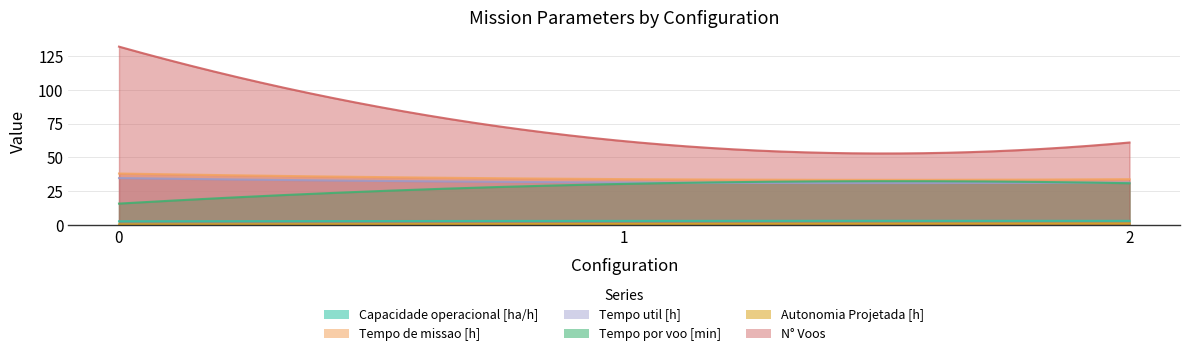

What are all the series names shown in the legend?

Capacidade operacional [ha/h], Tempo de missao [h], Tempo util [h], Tempo por voo [min], Autonomia Projetada [h], N° Voos